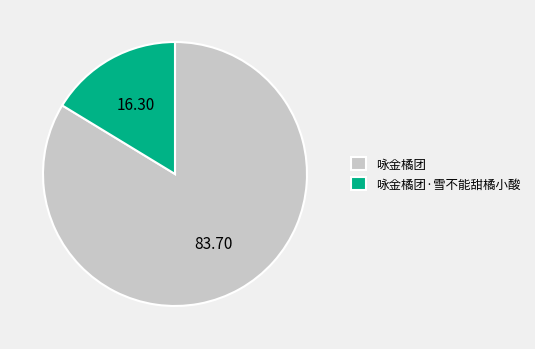

Which has a higher value, 咏金橘团 or 咏金橘团·雪不能甜橘小酸?

咏金橘团